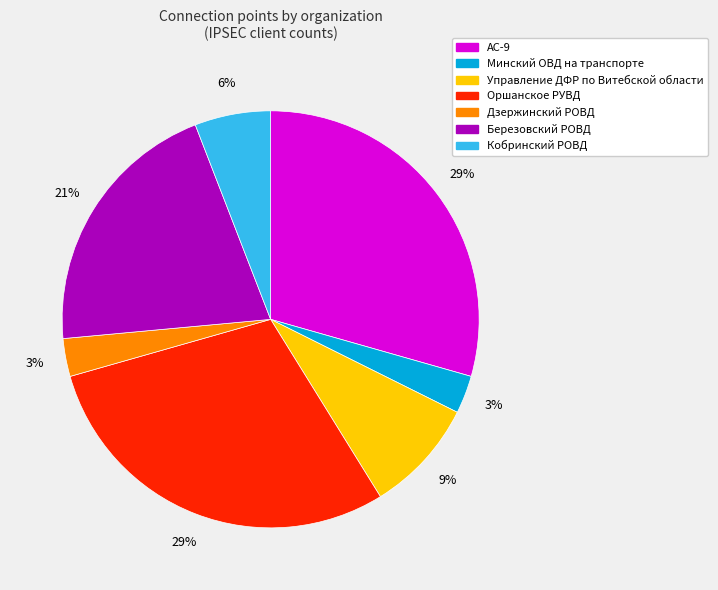

Count the number of slices in the pie.

7